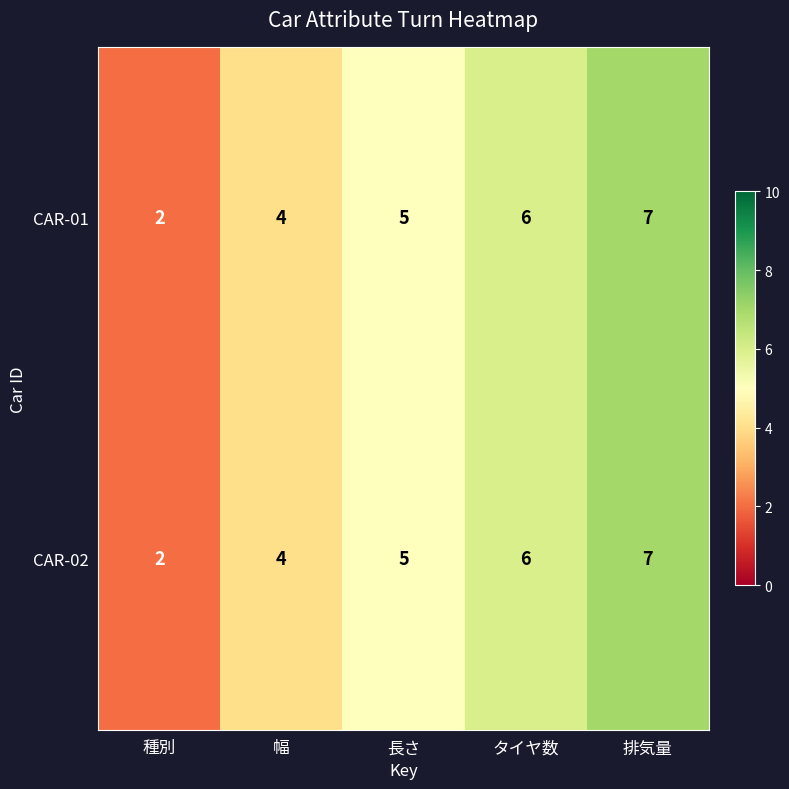

The value of CAR-01 at タイヤ数 is 6. True or false?

True